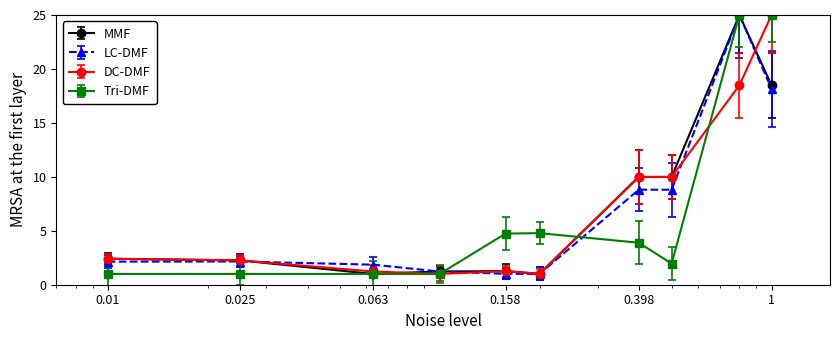

What is the smallest value displayed?

1.0